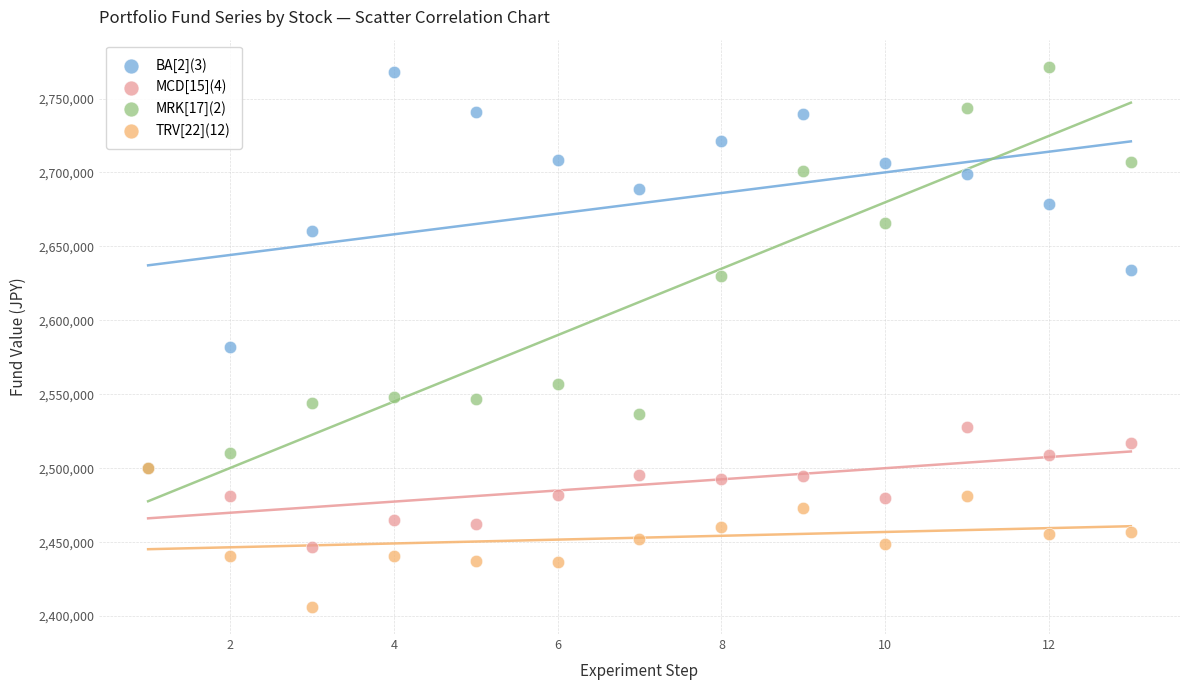

What are all the series names shown in the legend?

BA[2](3), MCD[15](4), MRK[17](2), TRV[22](12)